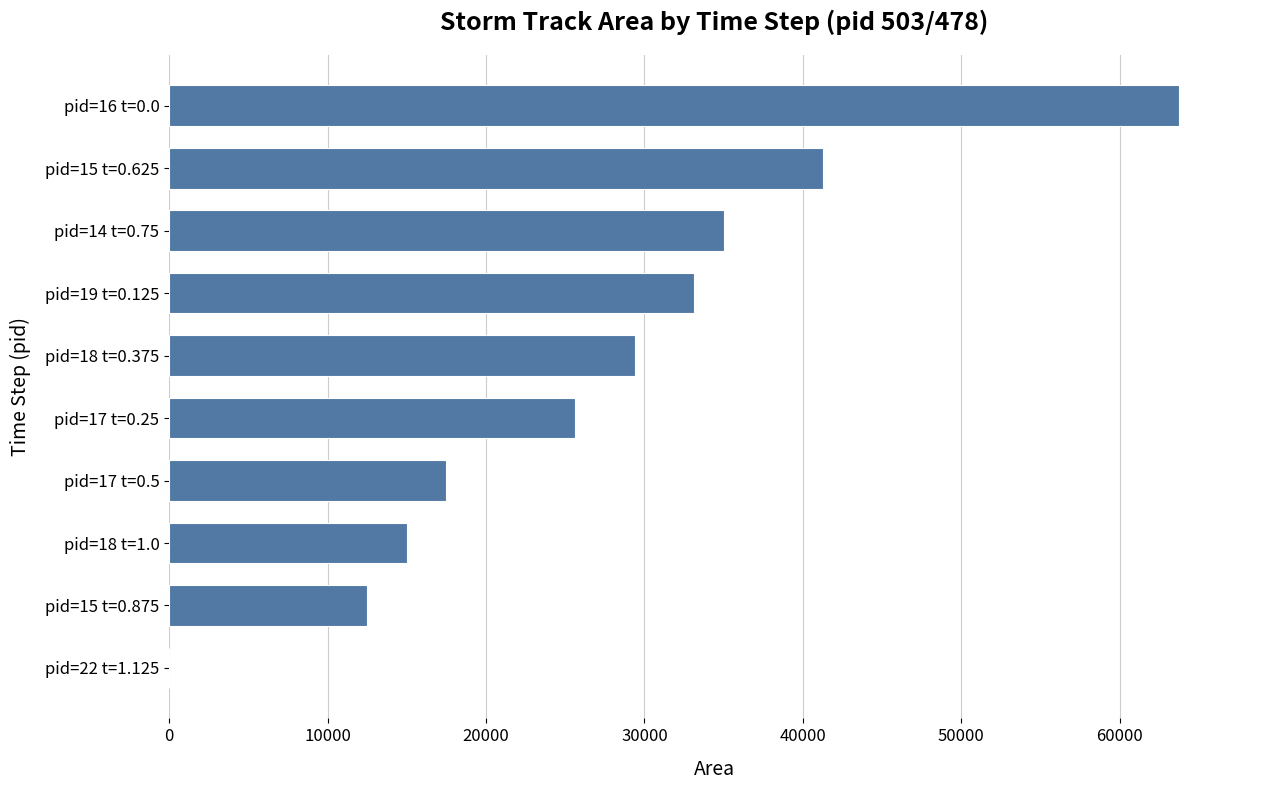

What is the greatest value displayed?

63750